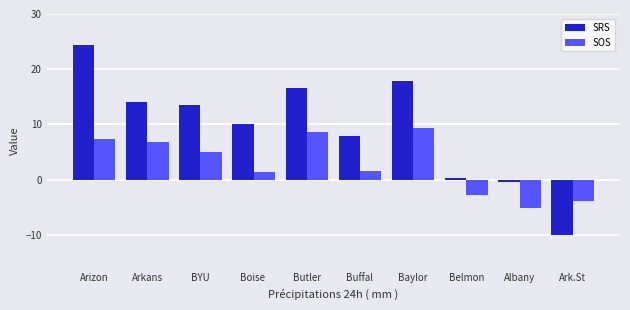

How many values in SRS are below zero?

2